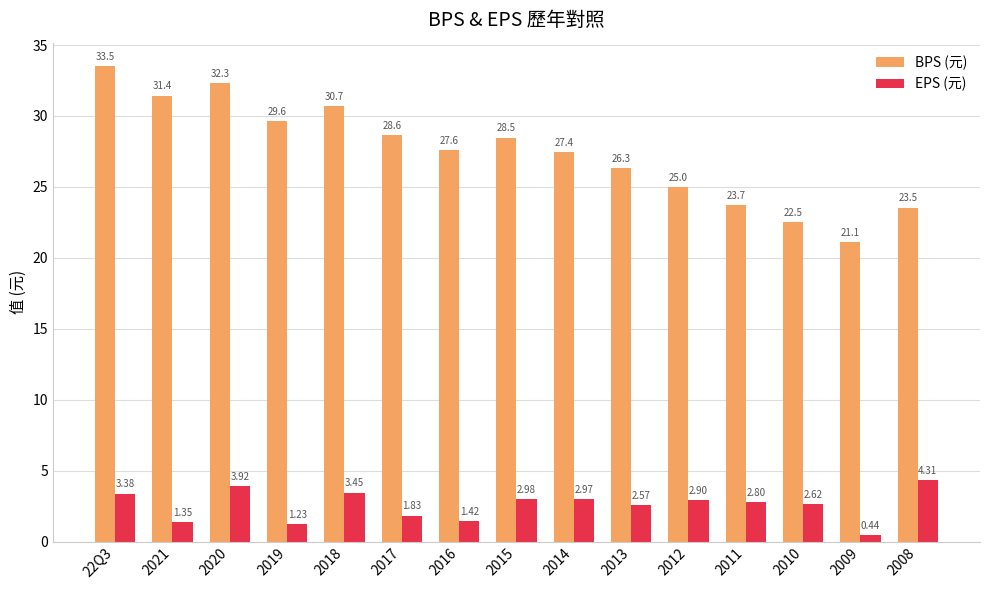

List the labels in order of BPS (元) value, largest first.

22Q3, 2020, 2021, 2018, 2019, 2017, 2015, 2016, 2014, 2013, 2012, 2011, 2008, 2010, 2009